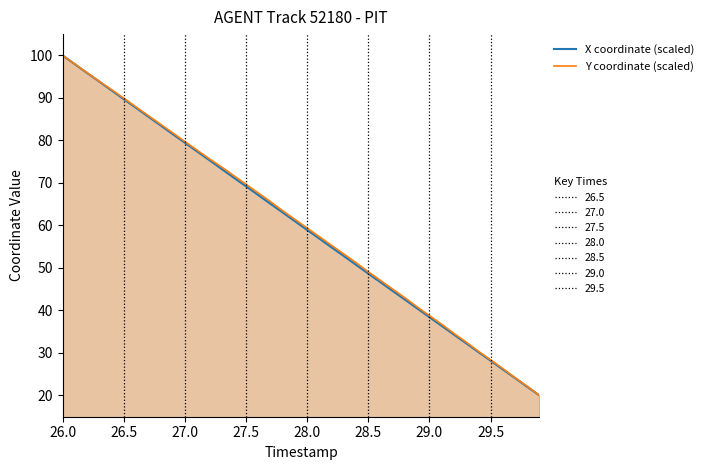

Which series has the largest range (max minus min)?

X coordinate (scaled)